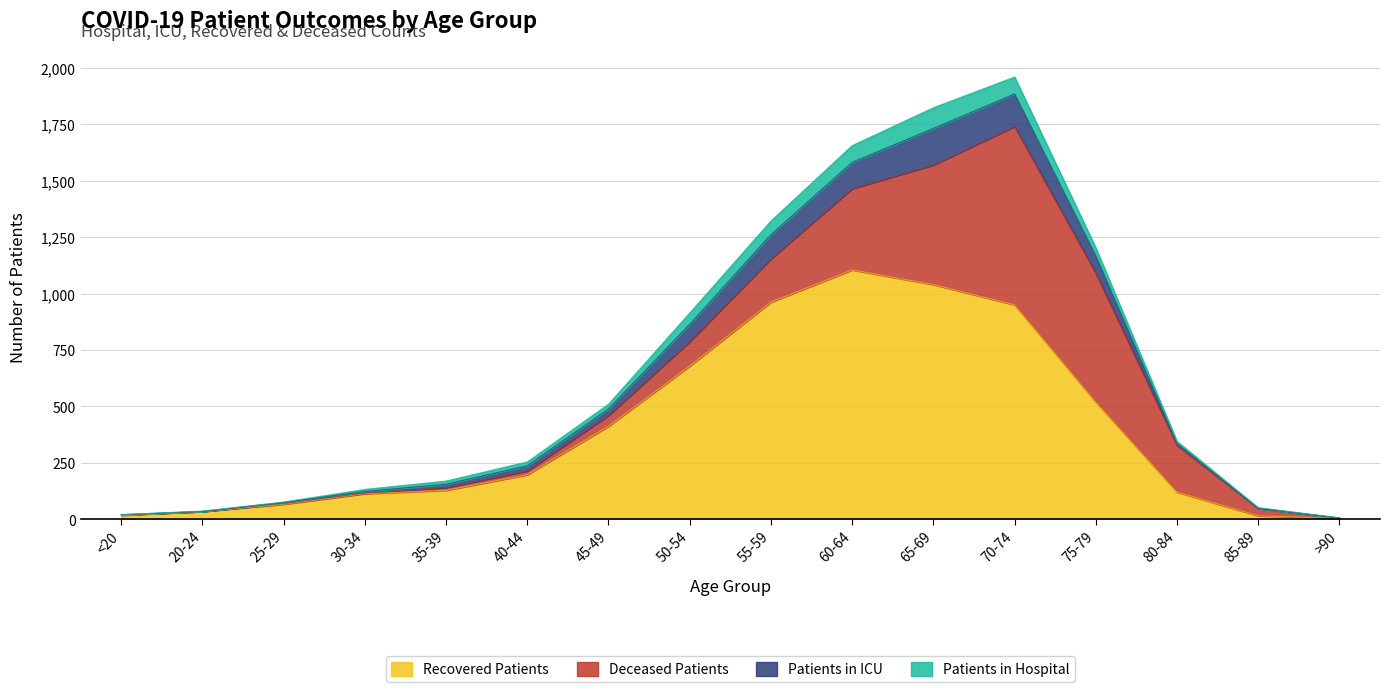

How many lines are shown in the chart?

4